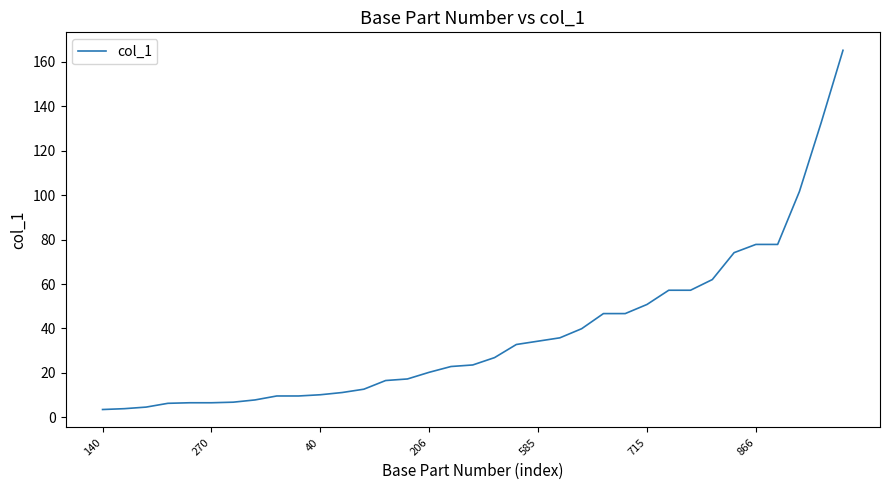

What is the greatest value displayed?

165.1